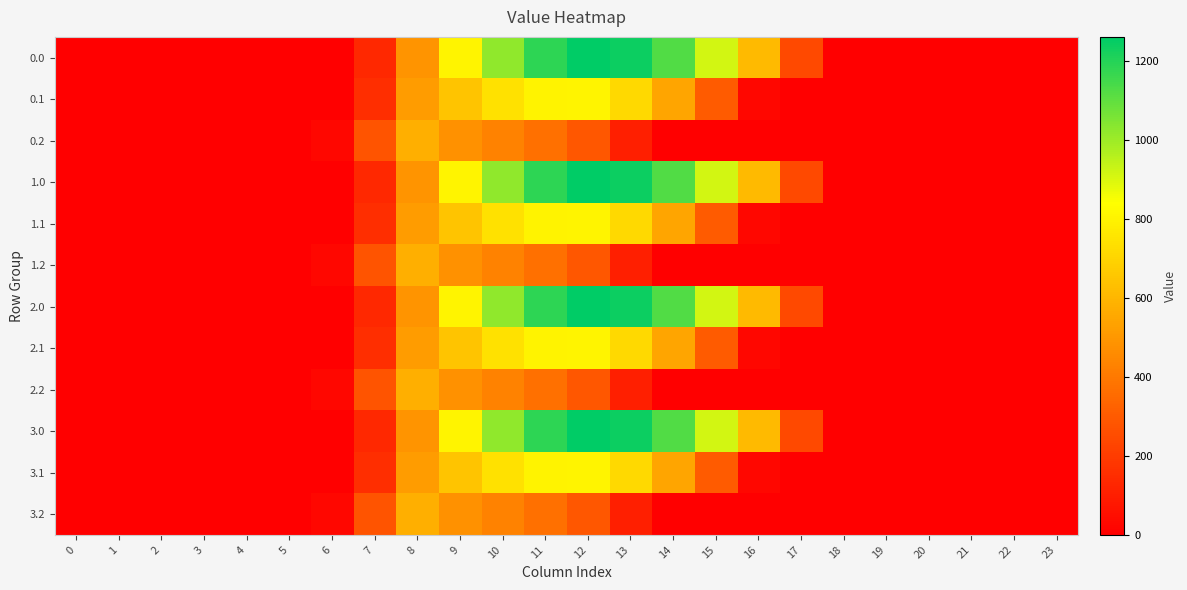

At 23, list the series in order from smallest to largest.

0.0, 0.1, 0.2, 1.0, 1.1, 1.2, 2.0, 2.1, 2.2, 3.0, 3.1, 3.2